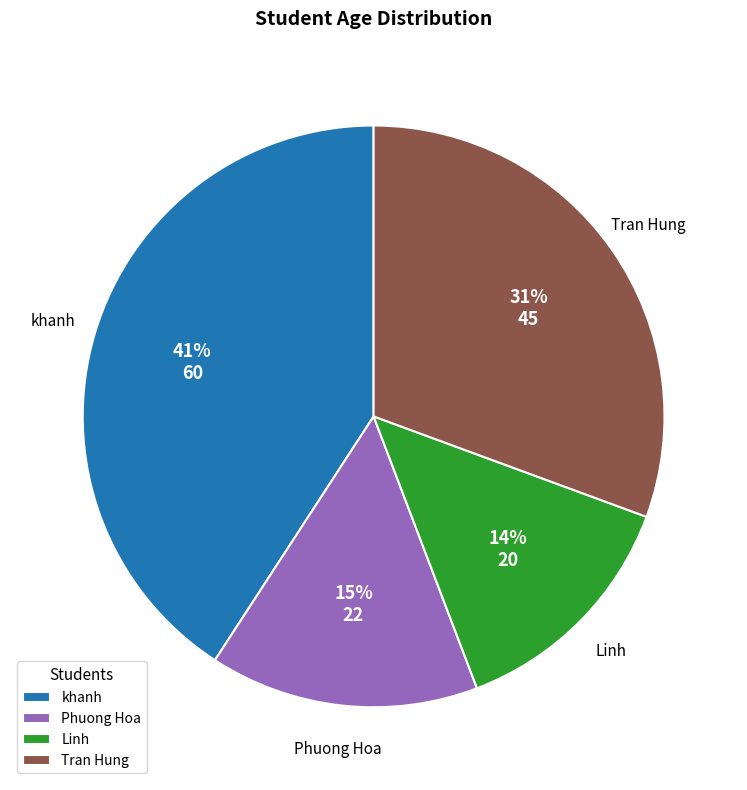

Does Tran Hung account for over 50% of the chart?

No